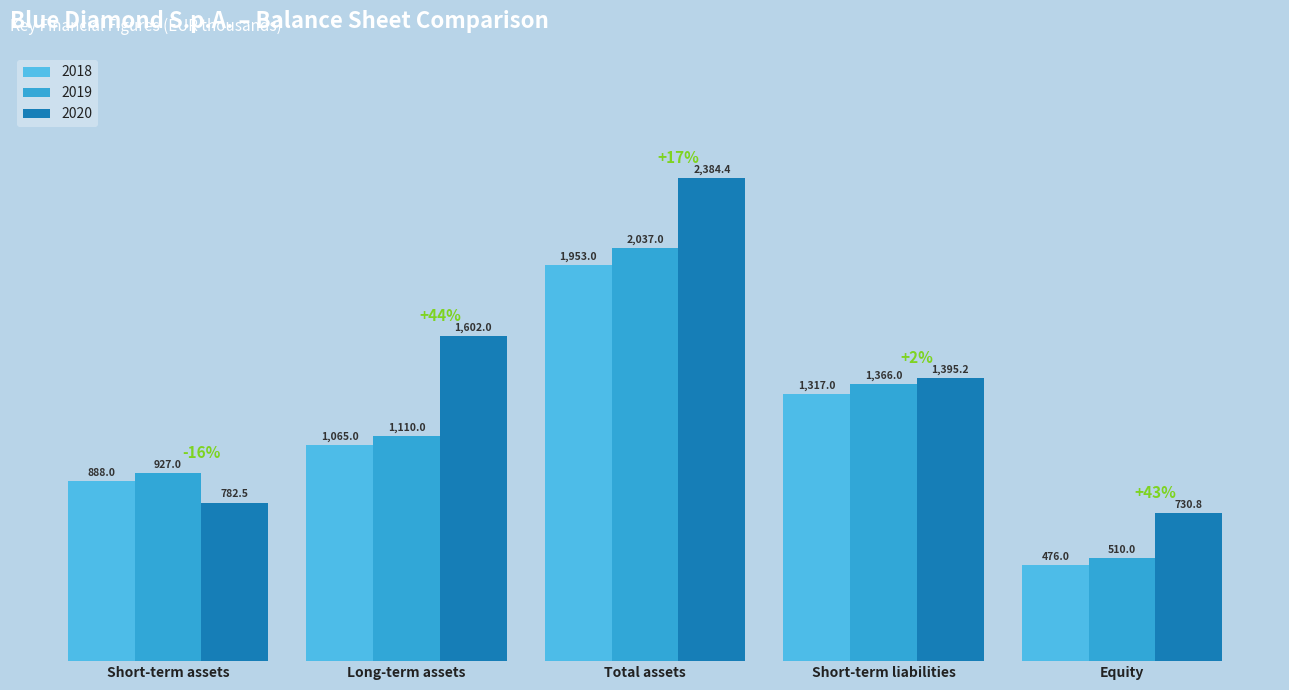

Is it true that 2019 equals 1110.0 at Long-term assets?

True